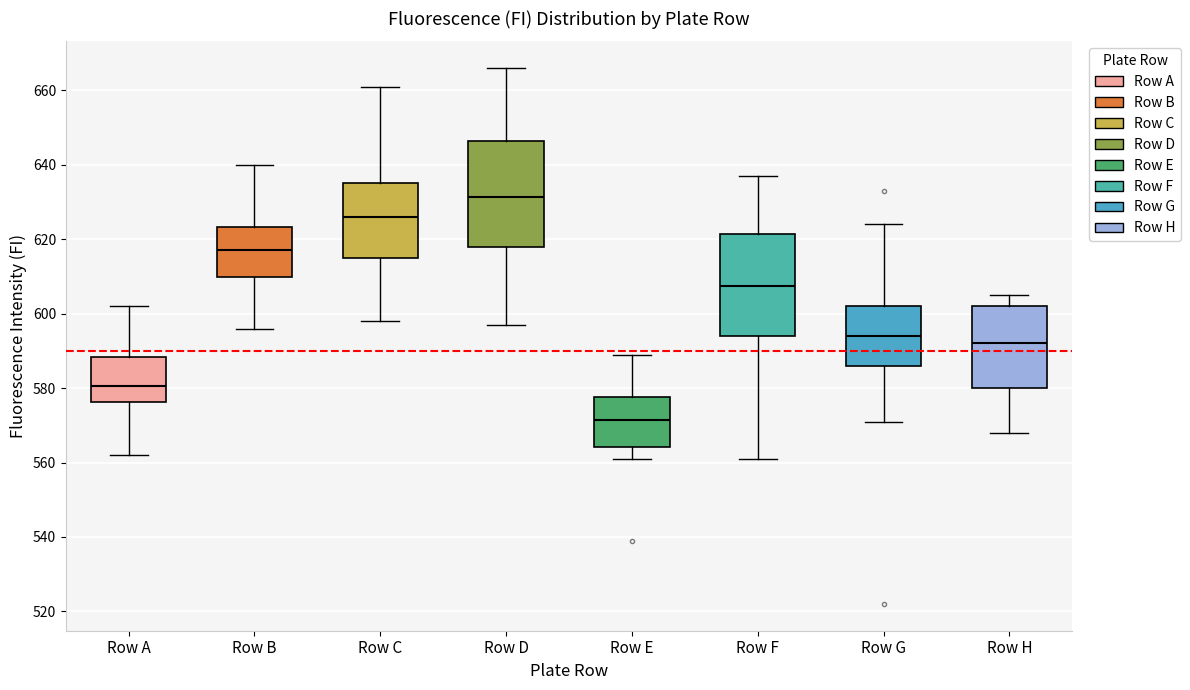

Reading left to right, transcribe this box plot: for each box, give where its median line is, the range the box spans, and where its two whiskers end, as read against the y-axis. The values are not printed on the chart, so give them approximately, as read against the axis.

Row A: median 580, box 576 to 588, whiskers 562 to 602
Row B: median 618, box 610 to 624, whiskers 596 to 640
Row C: median 626, box 616 to 636, whiskers 598 to 662
Row D: median 632, box 618 to 646, whiskers 598 to 666
Row E: median 572, box 564 to 578, whiskers 562 to 590
Row F: median 608, box 594 to 622, whiskers 562 to 638
Row G: median 594, box 586 to 602, whiskers 572 to 624
Row H: median 592, box 580 to 602, whiskers 568 to 606